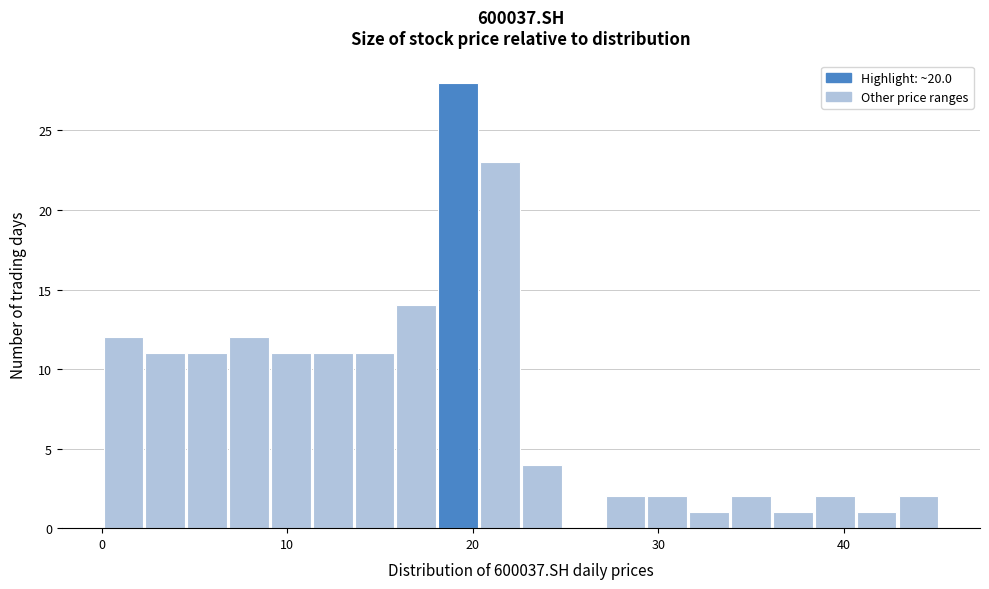

Around what value on the x-axis is the tallest bar? Give the approximate position of its centre, as read against the axis.

19